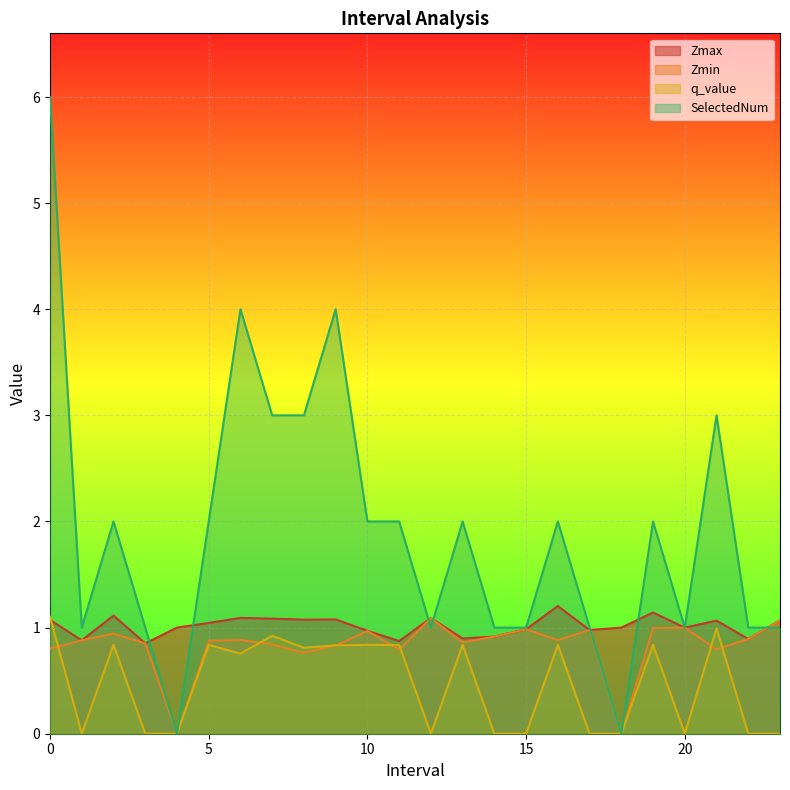

At which label does Zmax reach its minimum?

3.0